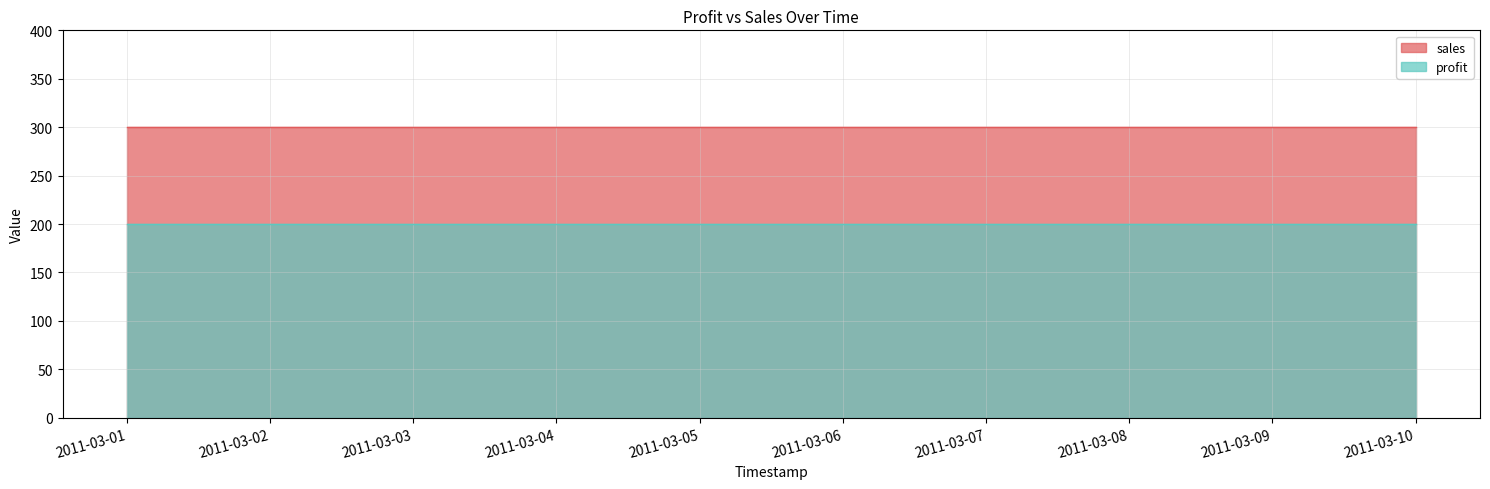

At which label does sales reach its peak?

2011-03-01